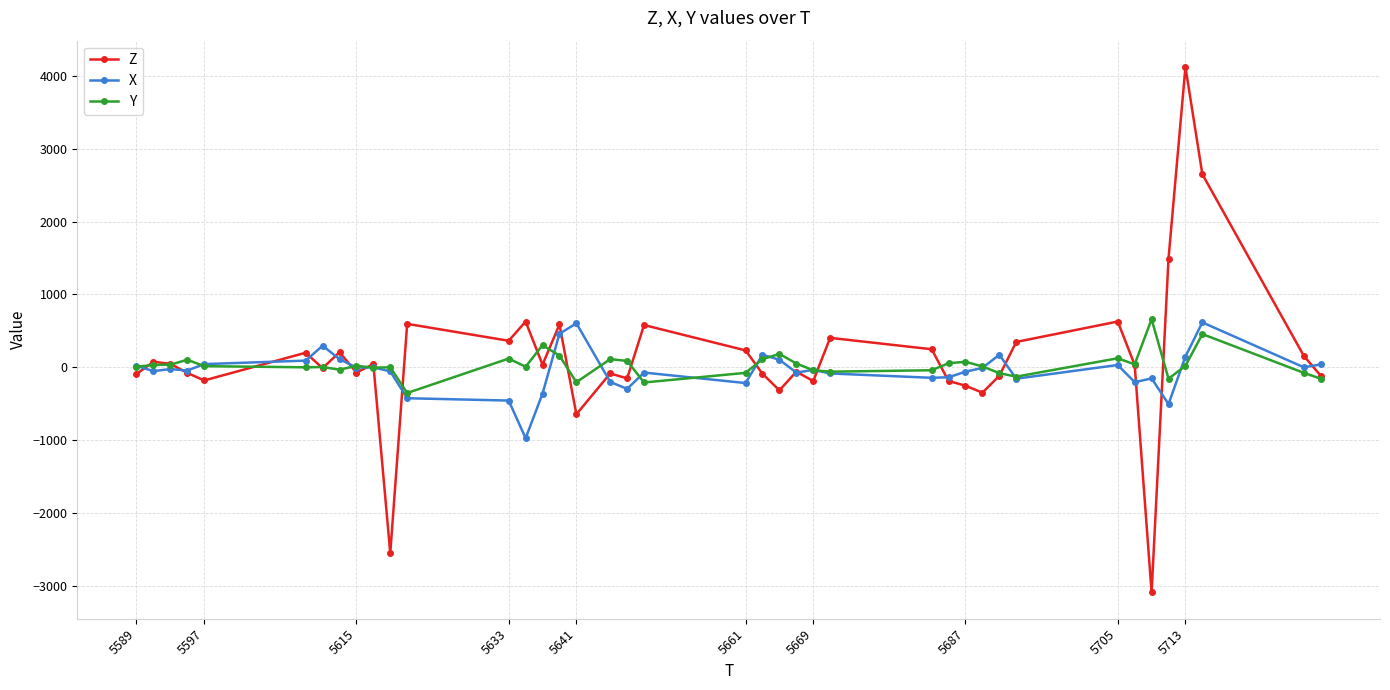

What is the highest value of the Y series?

660